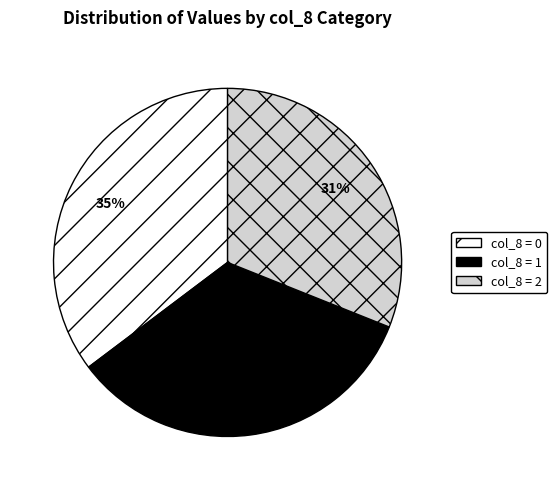

Does col_8 = 1 account for over 50% of the chart?

No